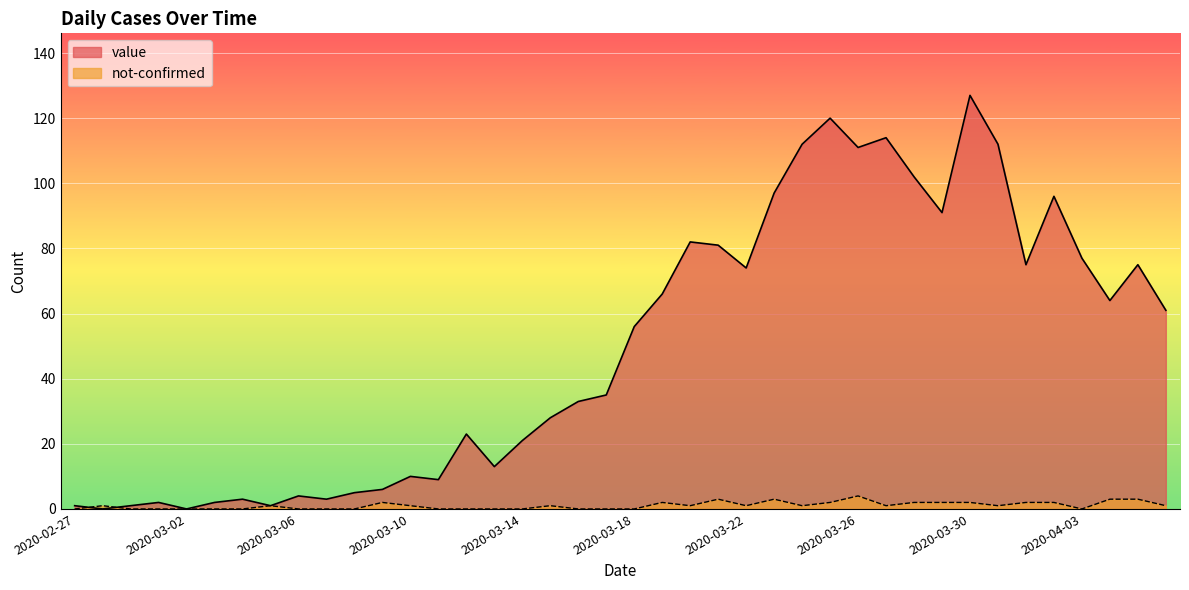

How many values in the not-confirmed series are below 1?

17